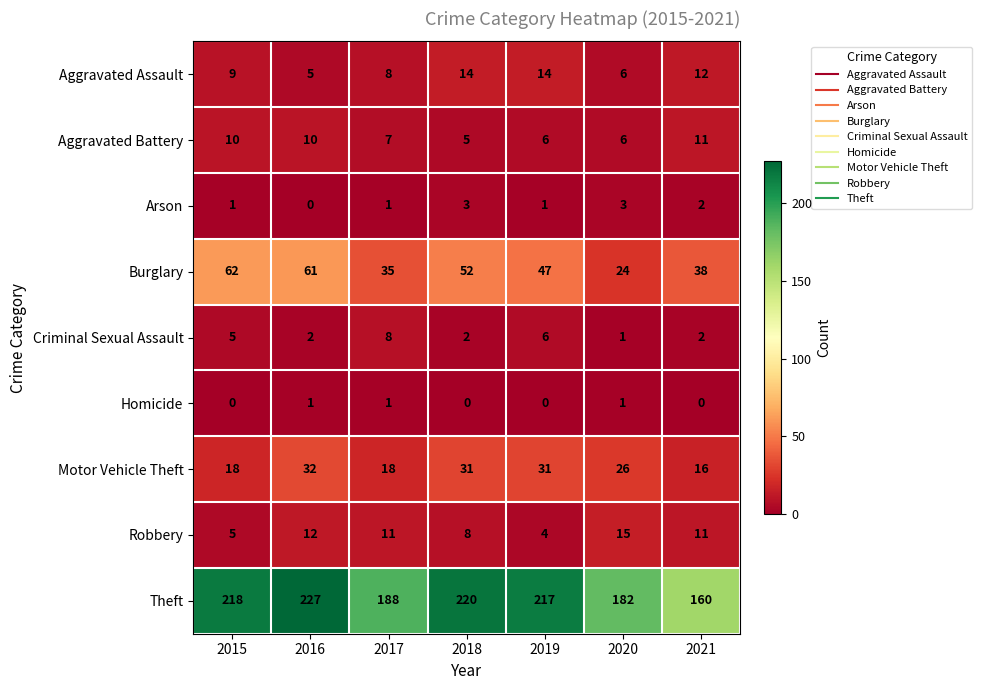

What is the difference between the highest and lowest values at 2017?

187